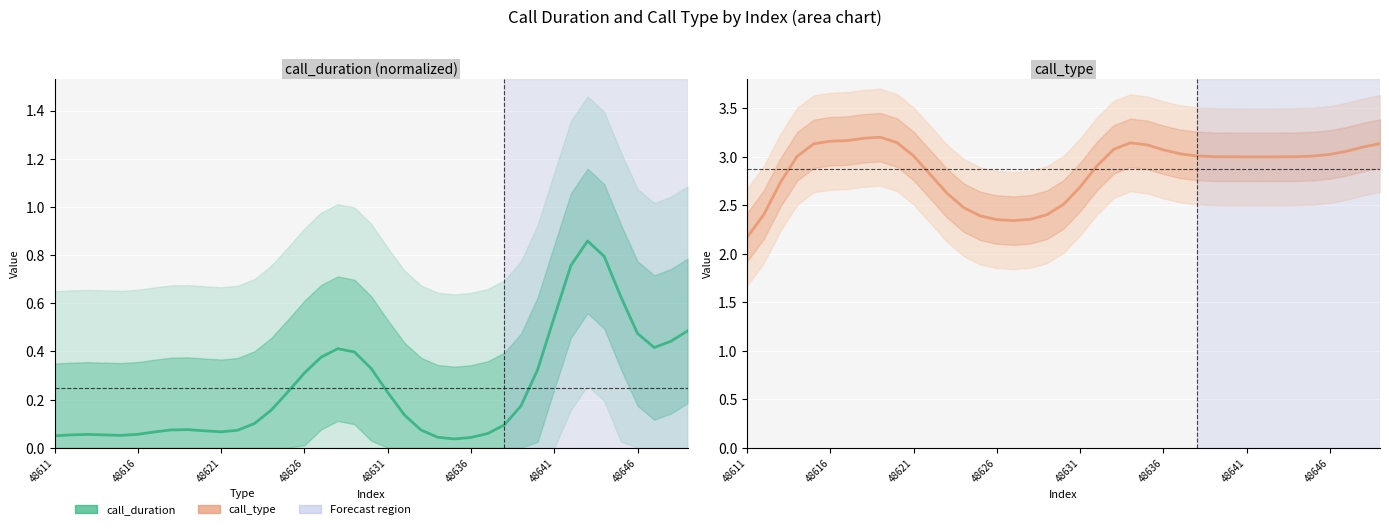

True or false: call_duration (normalized) has a value of 0.5 at 48646.

True